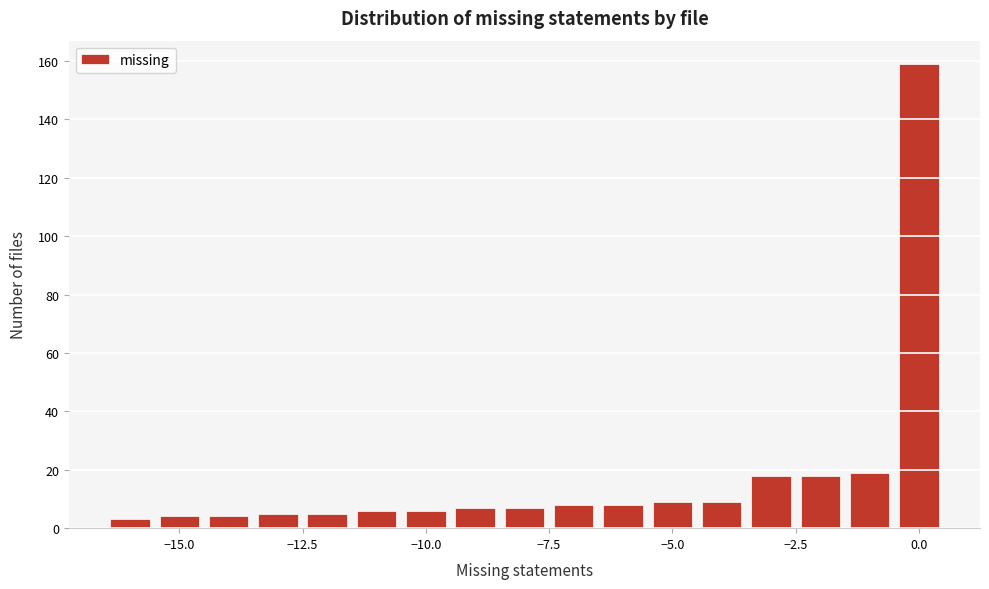

Read against the x-axis, roughly where is the centre of the tallest bar?

0.0